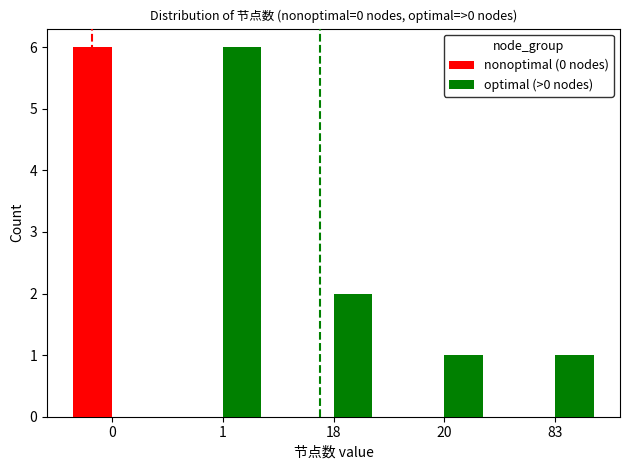

How many groups of bars are there?

5